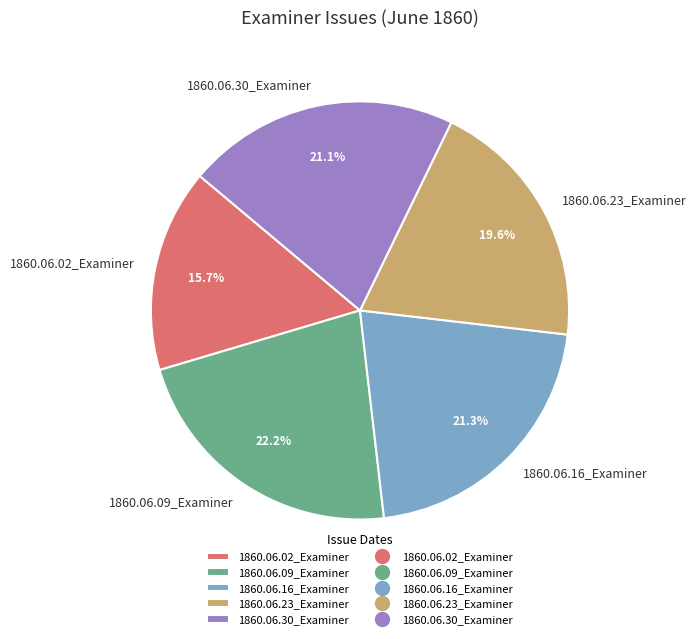

Does 1860.06.02_Examiner represent more than half of the total?

No